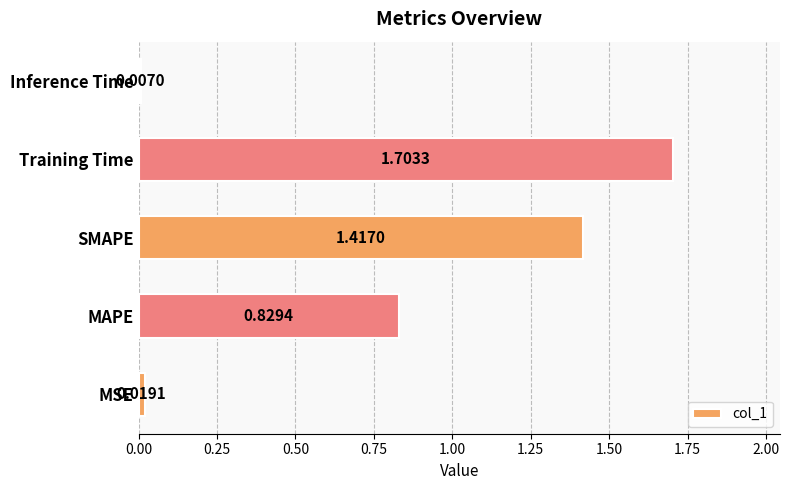

At which label is the value closest to 0?

Inference Time